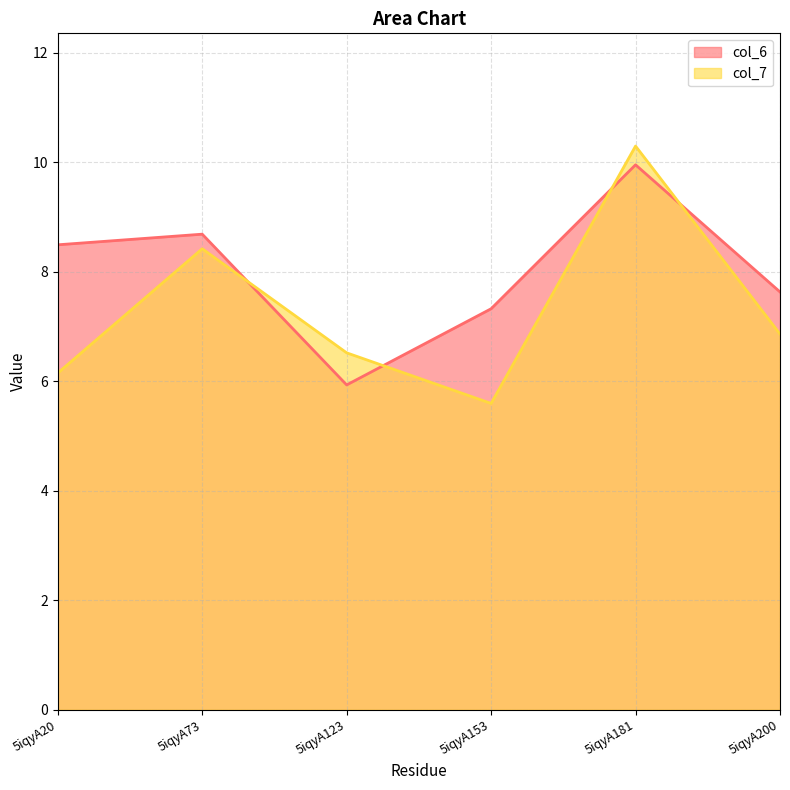

Count the number of categories in the chart.

6